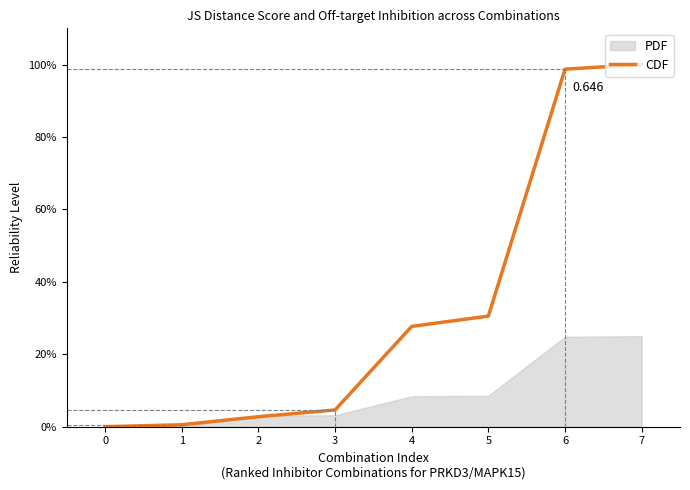

How many lines are shown in the chart?

1